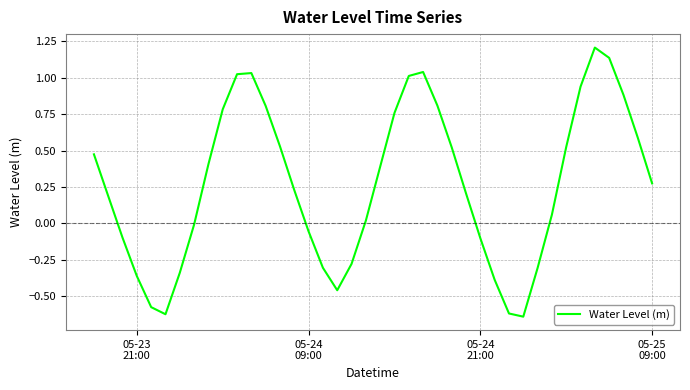

What is the greatest value displayed?

1.2